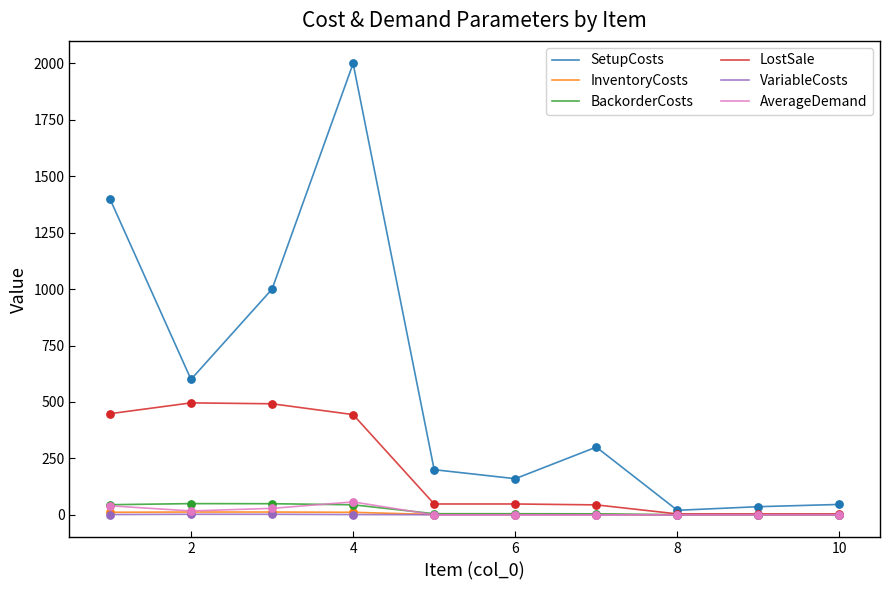

Which series has the largest total across all categories?

SetupCosts